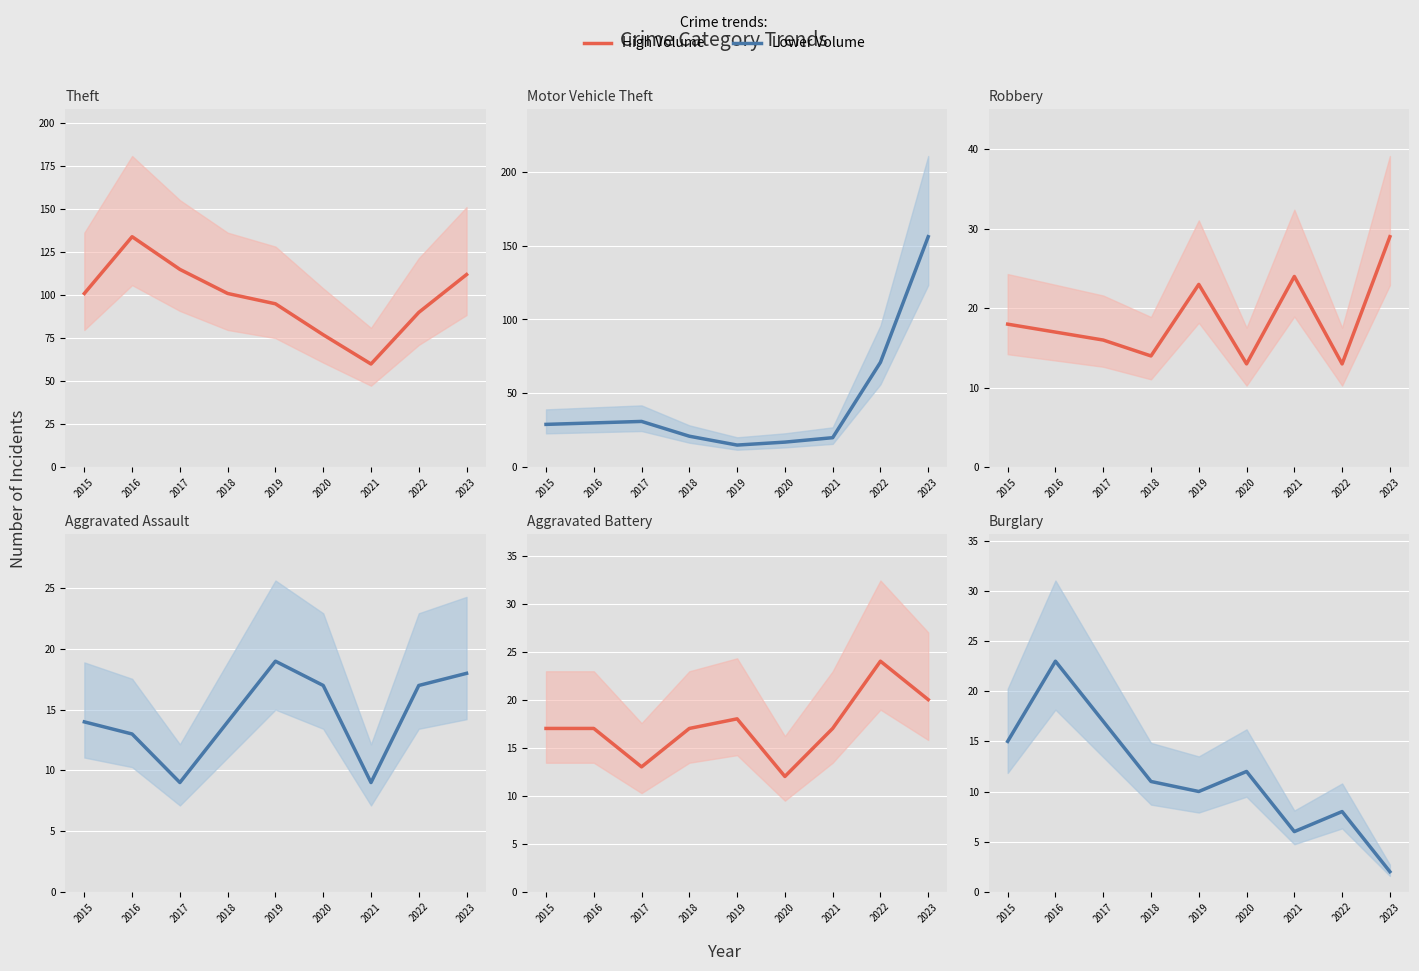

What is the total value across all series at 2019?

180